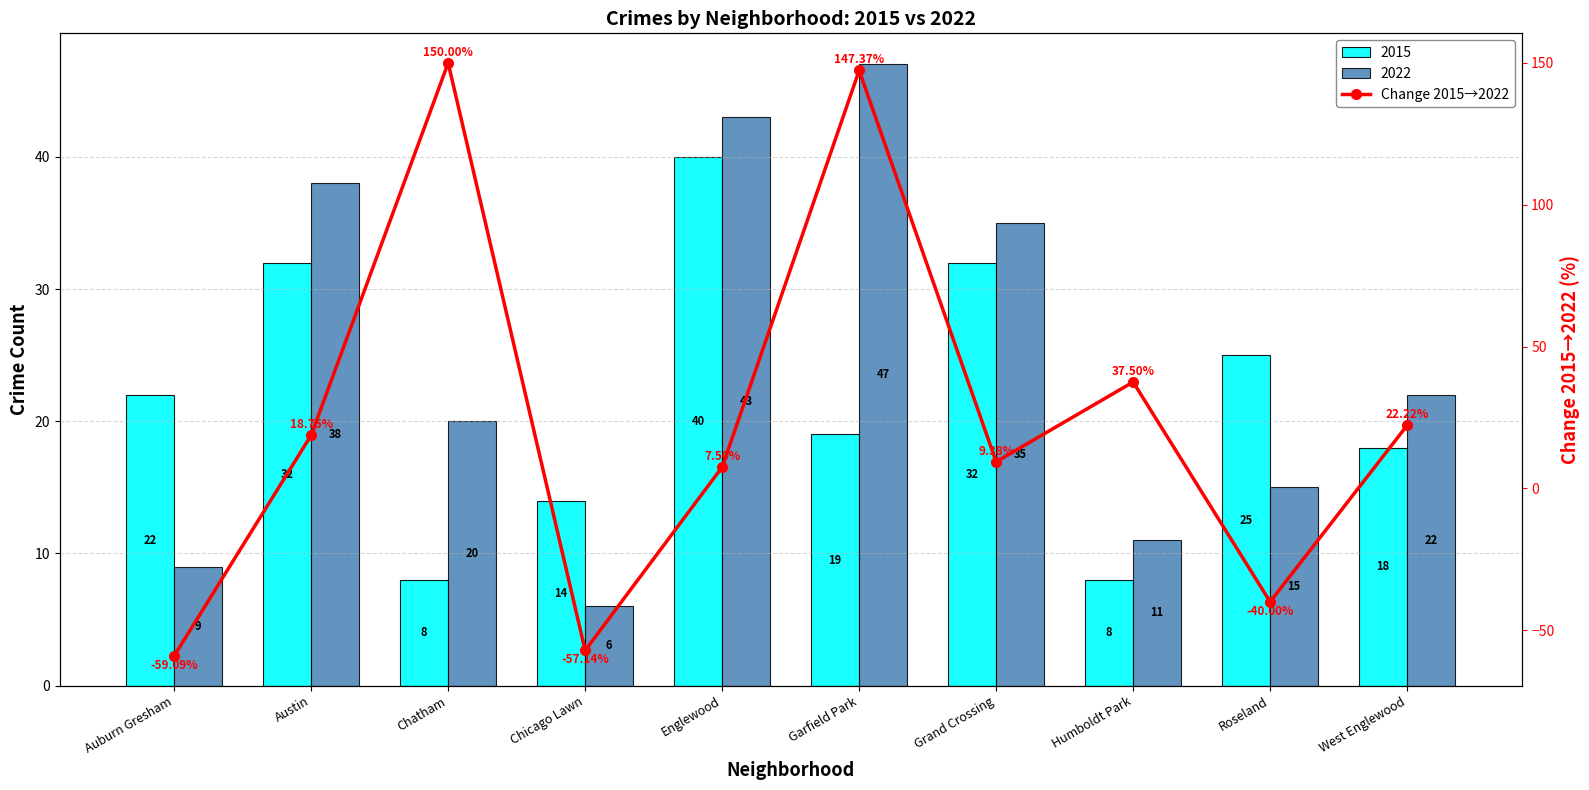

True or false: the data shows 37.5 at Humboldt Park.

True